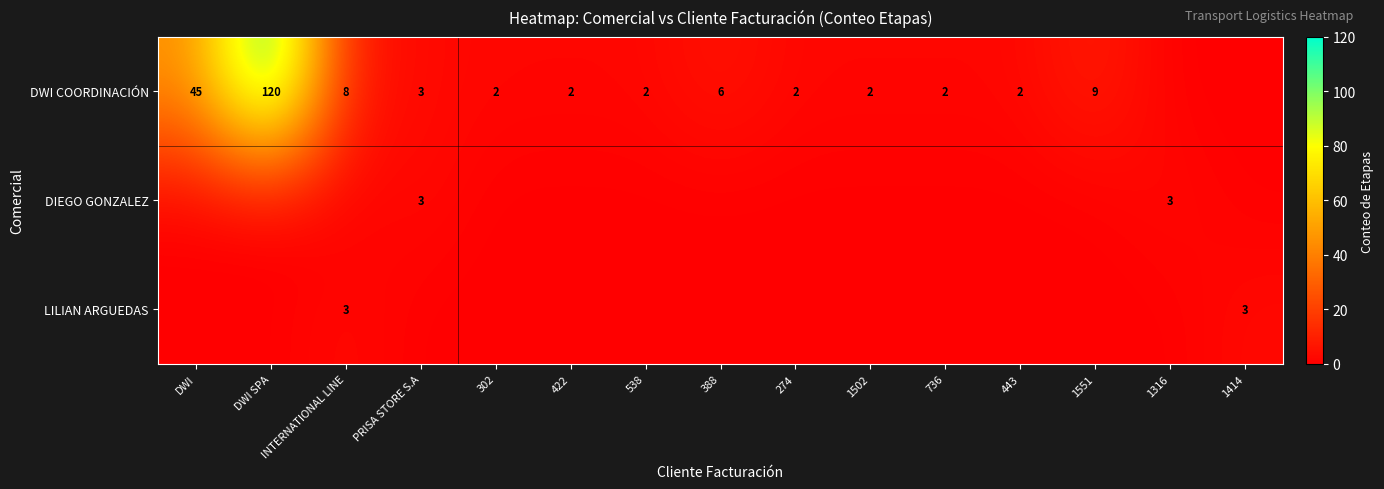

The value of DWI COORDINACIÓN at DWI SPA is 159. True or false?

False